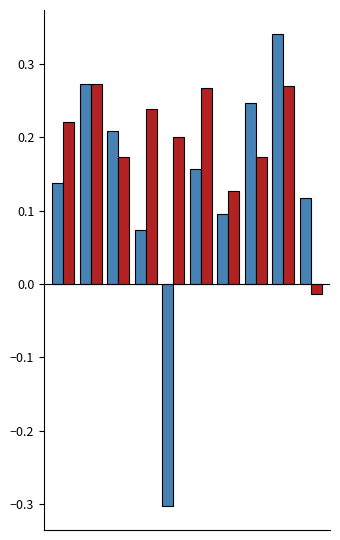

What is the smallest value displayed?

-0.3